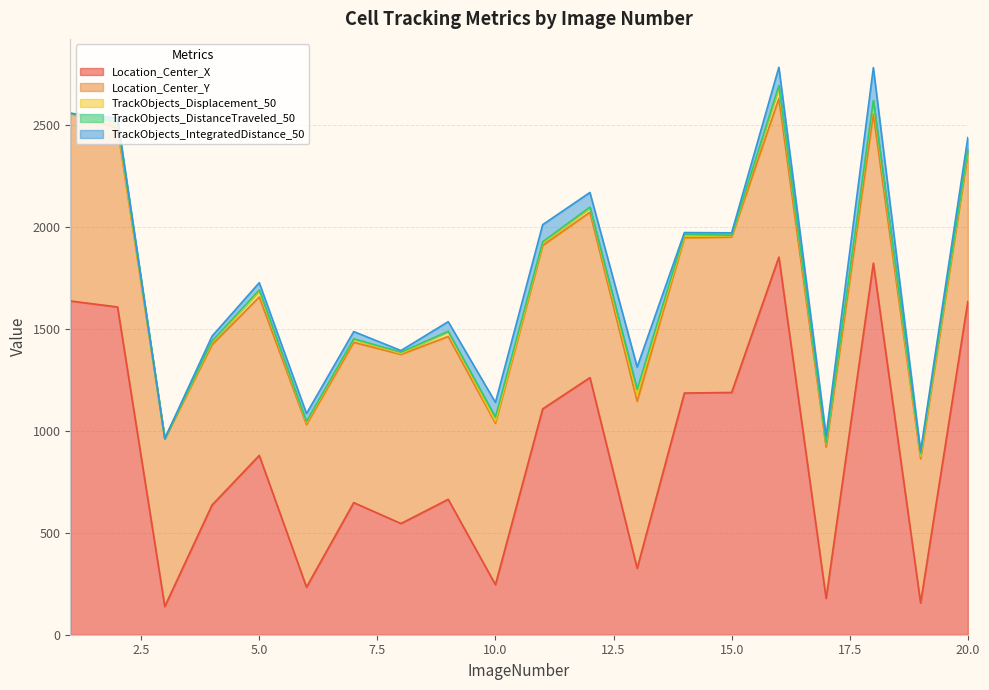

Is the value of TrackObjects_Displacement_50 at 3 greater than the value of TrackObjects_DistanceTraveled_50 at 20?

No